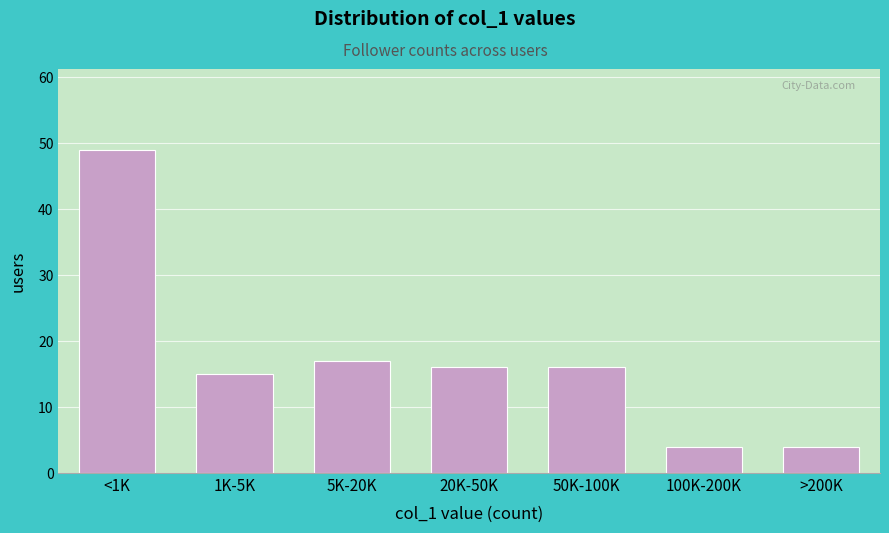

Reading left to right, what are all the values shown in this chart?

49	15	17	16	16	4	4